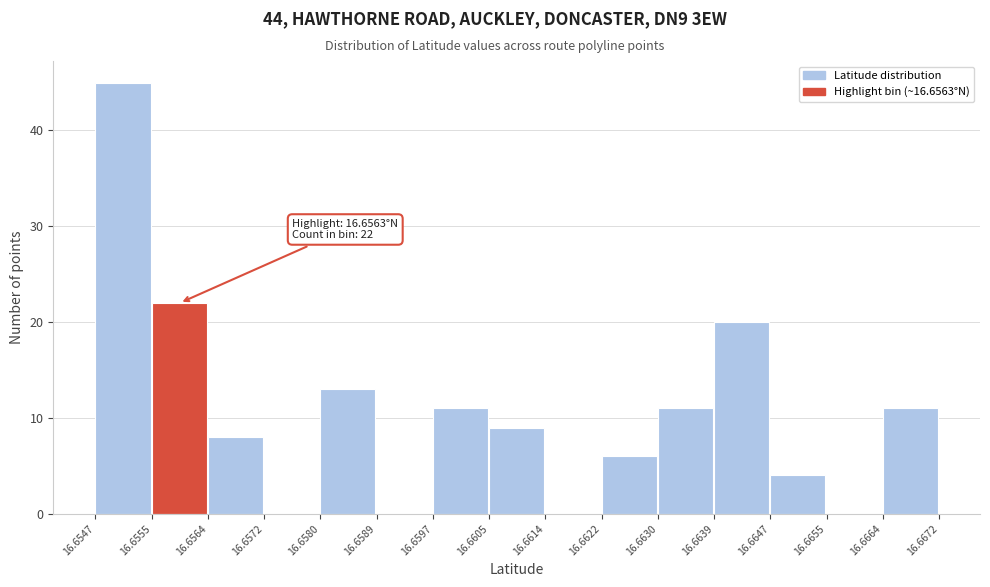

Over which range of the x-axis is the bar tallest?

16.6547 to 16.6555